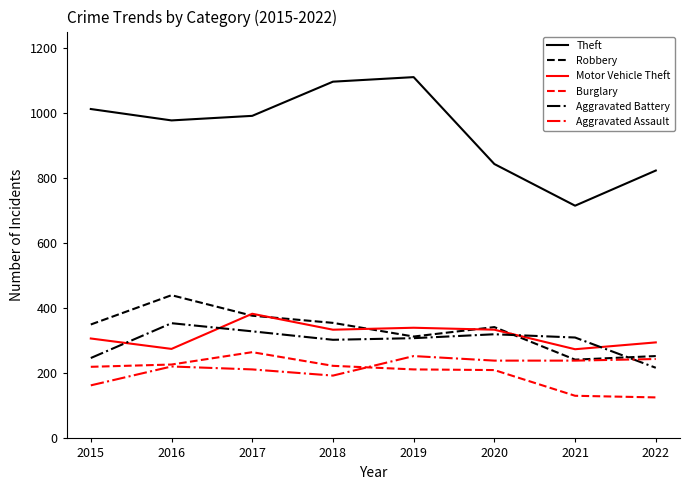

At which label does Aggravated Assault first exceed 239?

2019